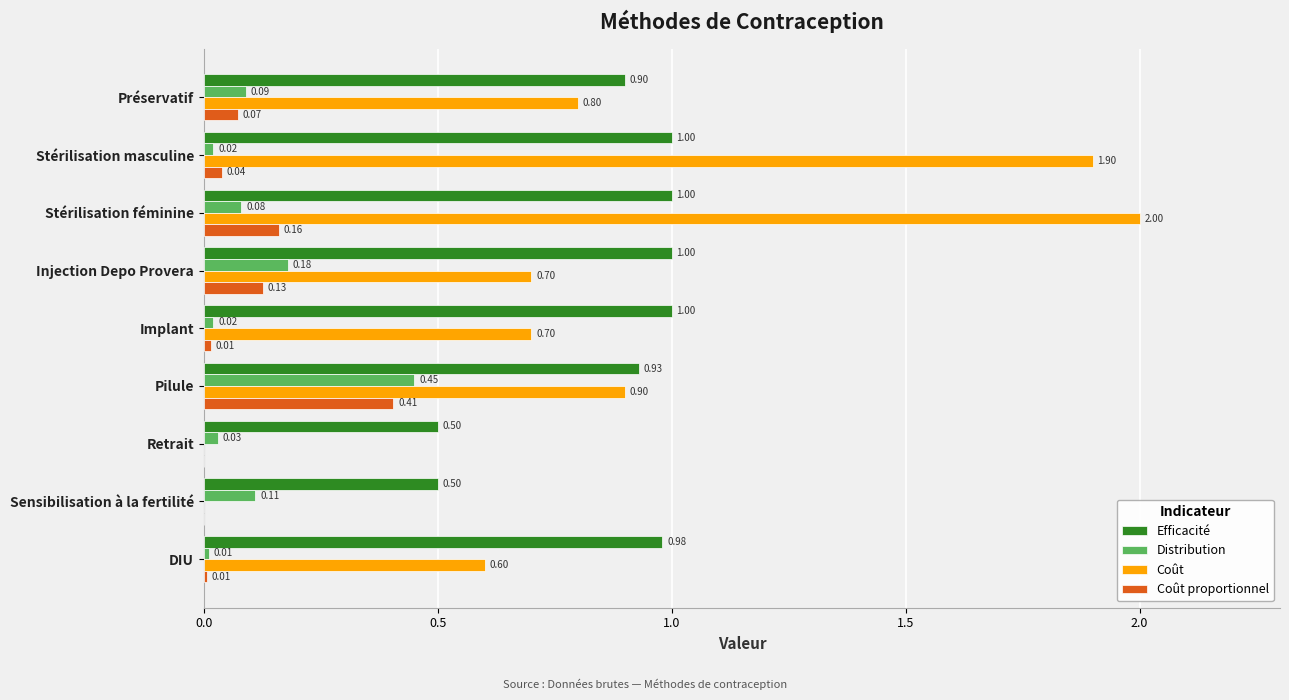

Which series changed the most between Préservatif and Pilule?

Distribution